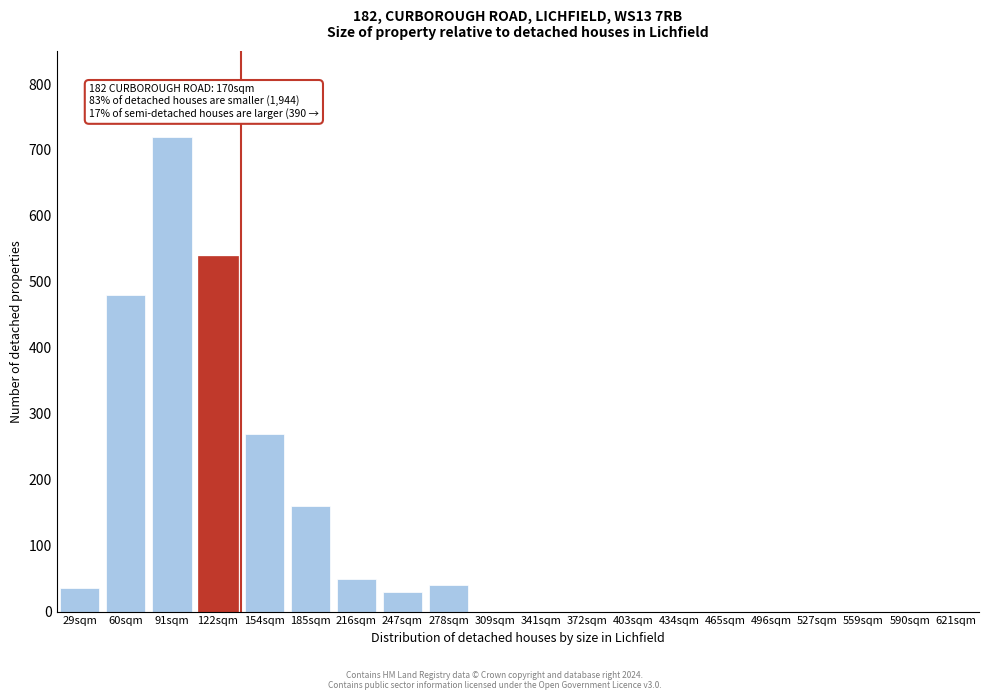

Reading left to right, what are all the values shown in this chart?

29sqm=36	60sqm=480	91sqm=720	122sqm=540	154sqm=270	185sqm=160	216sqm=50	247sqm=30	278sqm=40	309sqm=0	341sqm=0	372sqm=0	403sqm=0	434sqm=0	465sqm=0	496sqm=0	527sqm=0	559sqm=0	590sqm=0	621sqm=0